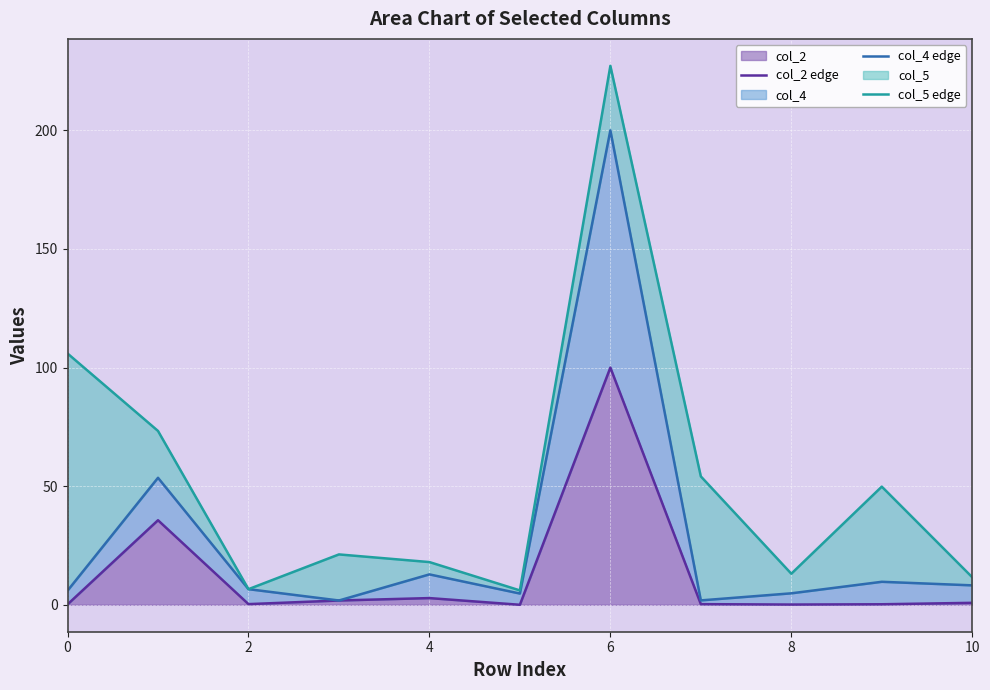

How many distinct data groups are displayed?

3